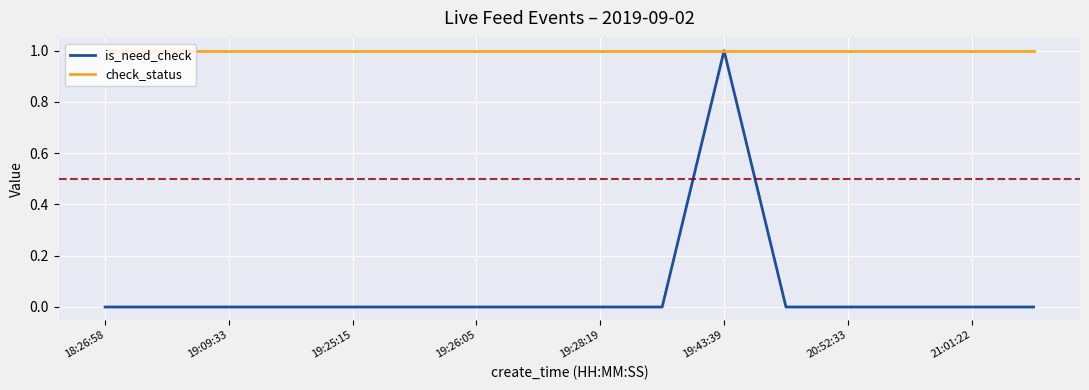

Which series has the largest range (max minus min)?

is_need_check